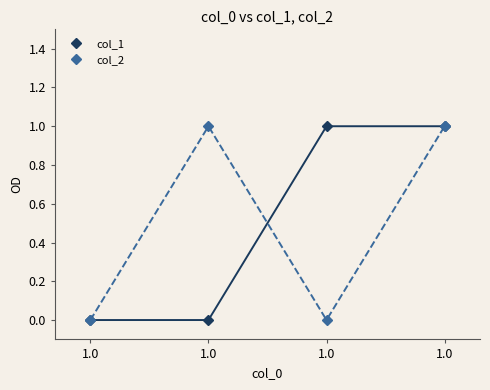

Rank the series at 1.0 from lowest to highest value.

col_1, col_2